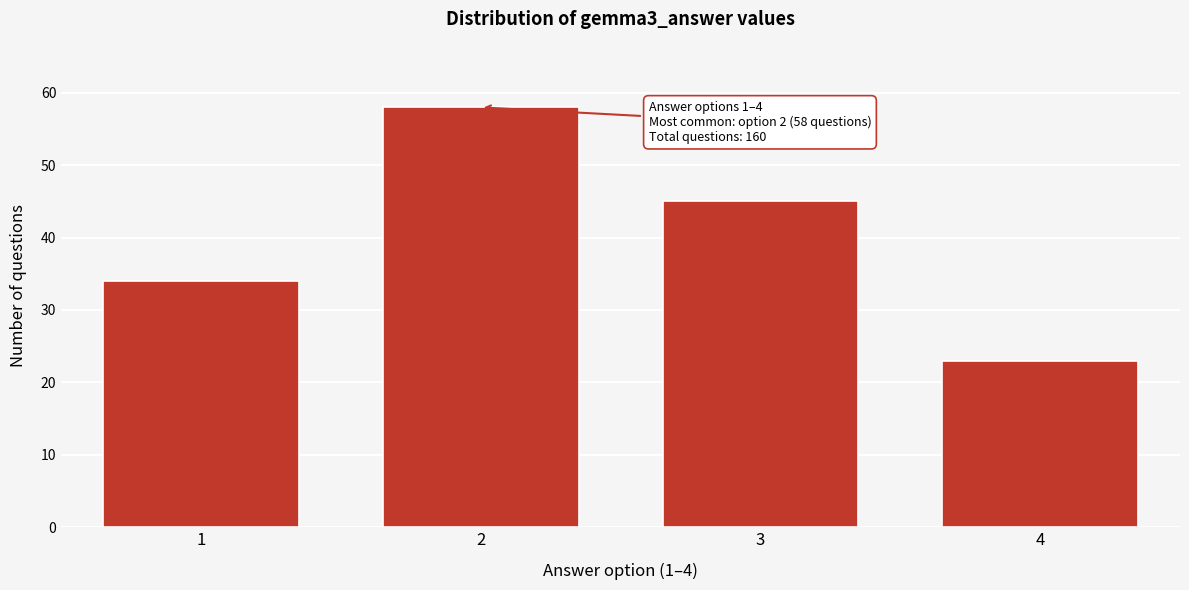

Reading right to left, extract all data points from this chart.

4=23	3=45	2=58	1=34